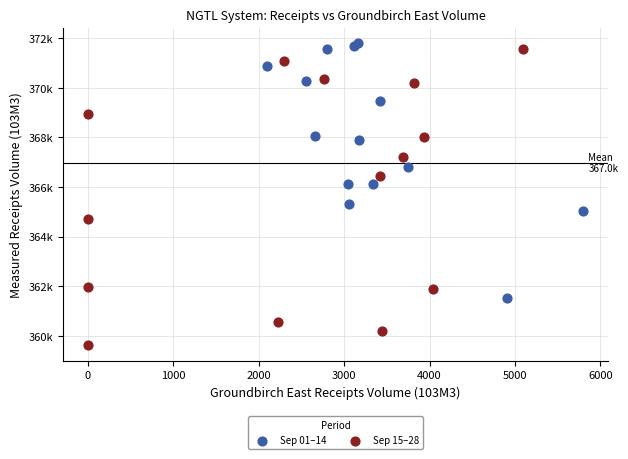

What are all the series names shown in the legend?

Sep 01–14, Sep 15–28